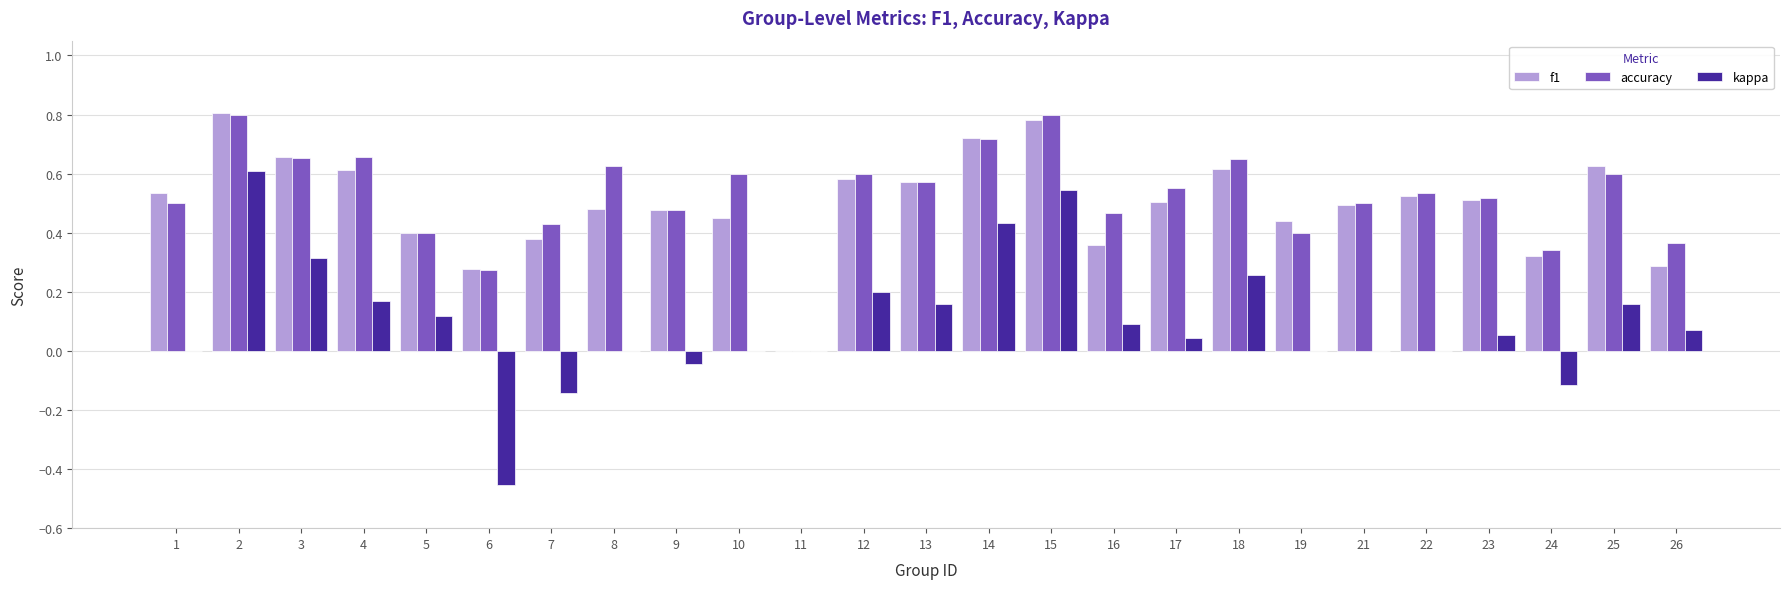

What is the total value across all series at 23?

1.1